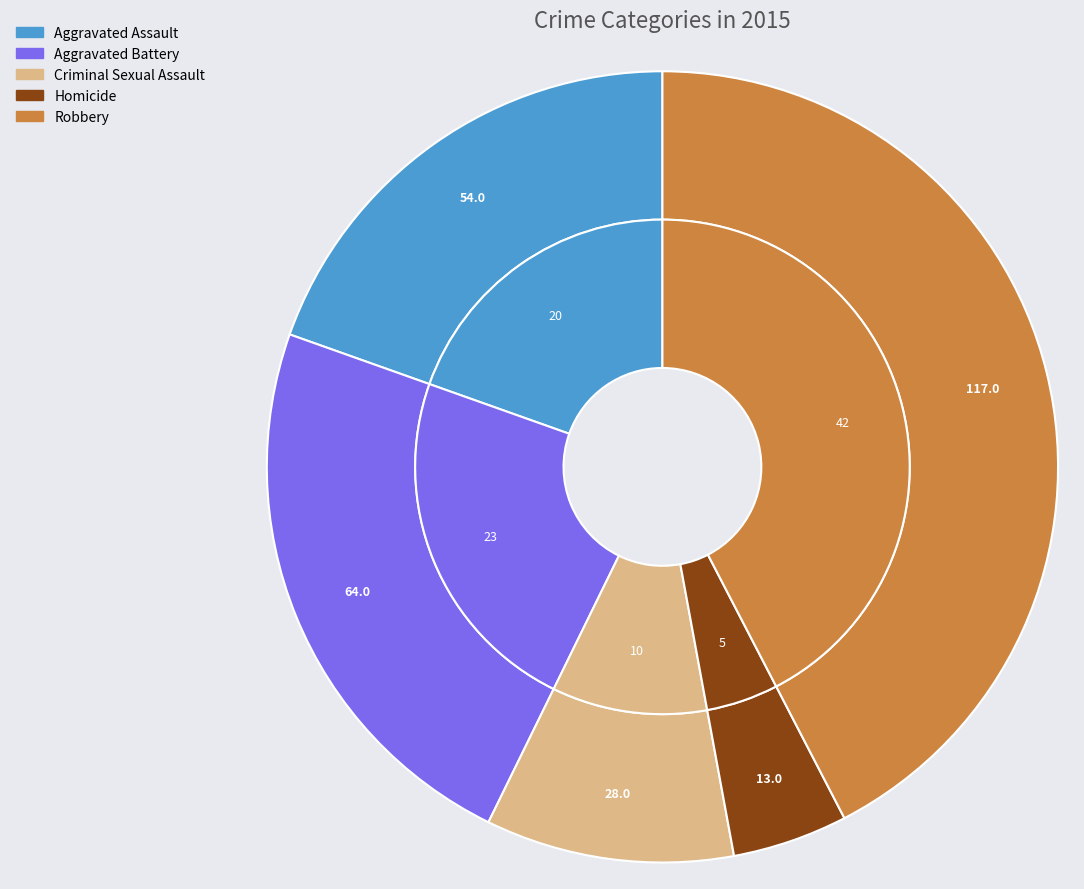

Does any single category account for the majority?

No